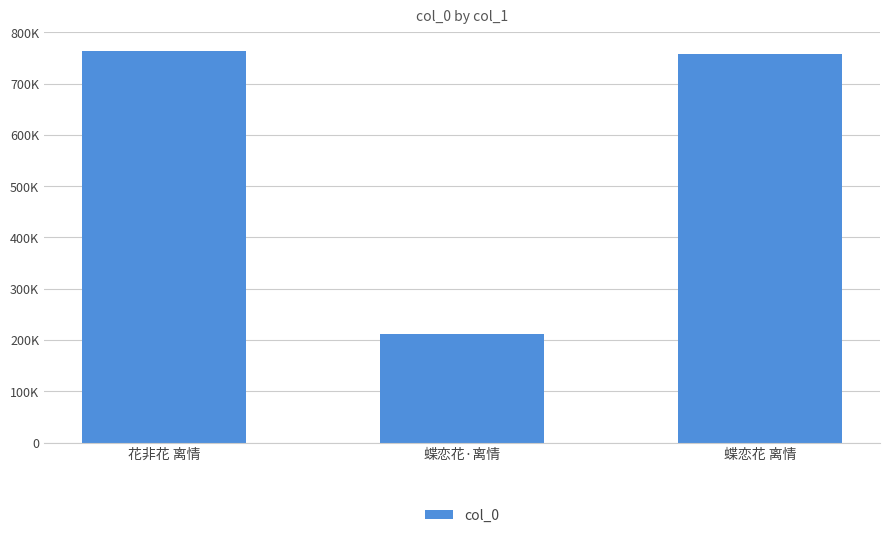

Are the bars horizontal?

No